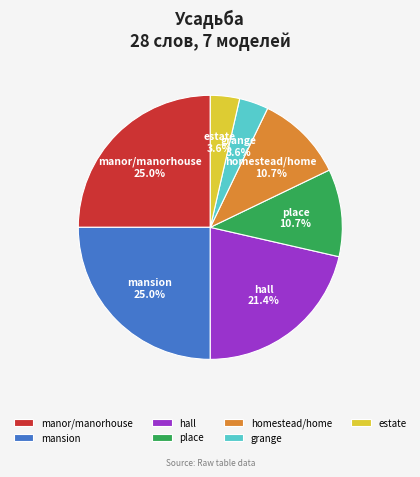

What is the total percentage of manor/manorhouse and homestead/home?

35.7%